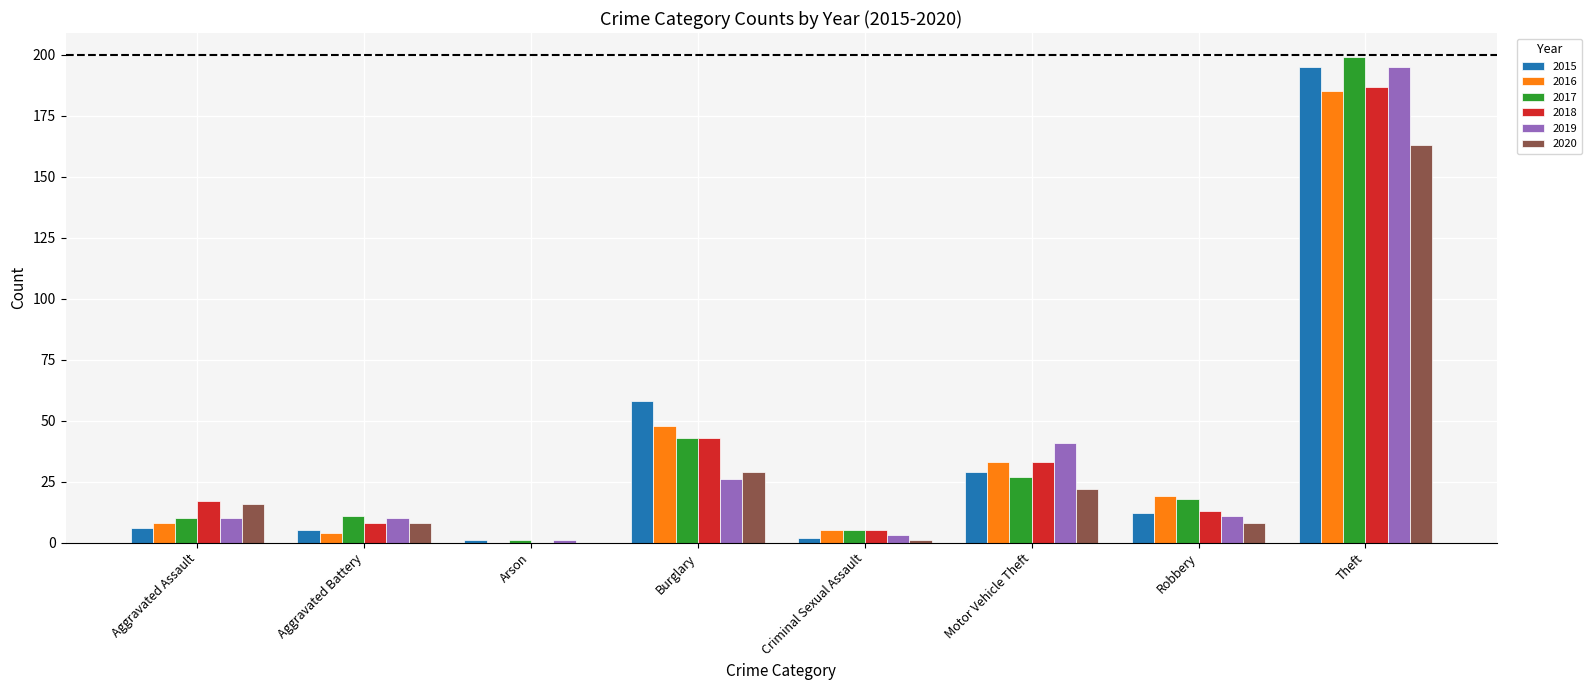

Does the chart contain stacked bars?

No